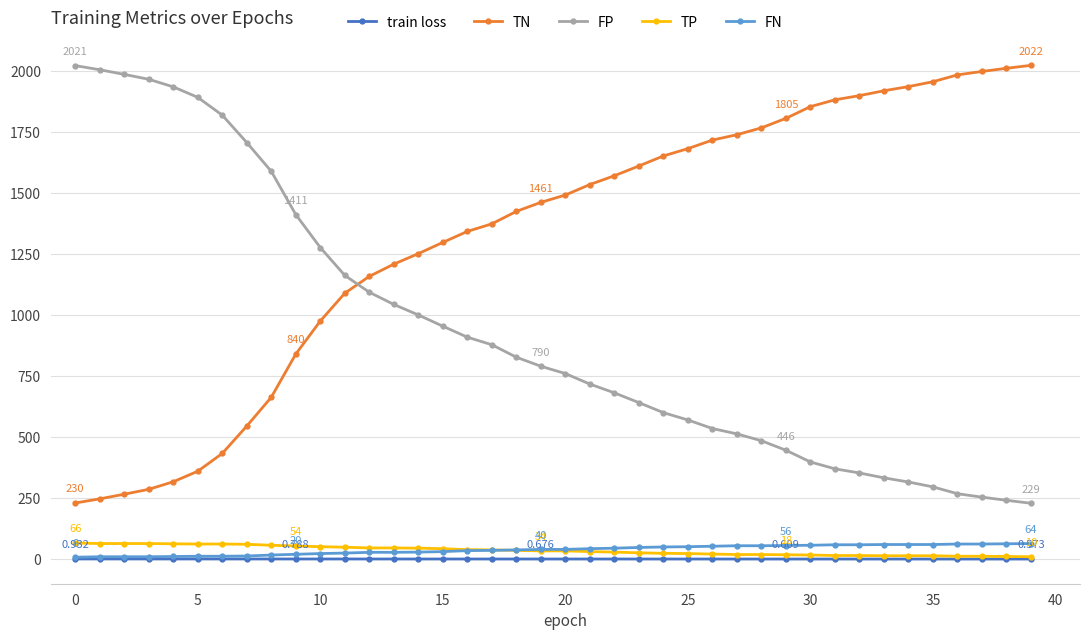

True or false: FN and TN intersect in this chart.

False